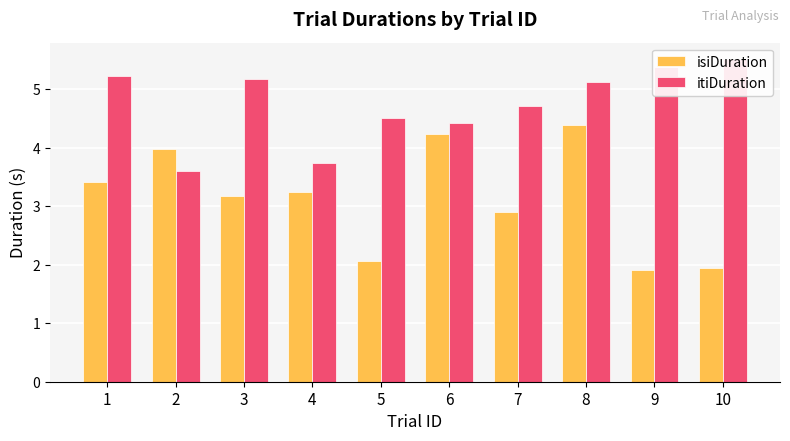

At how many categories does at least one series exceed 5?

5